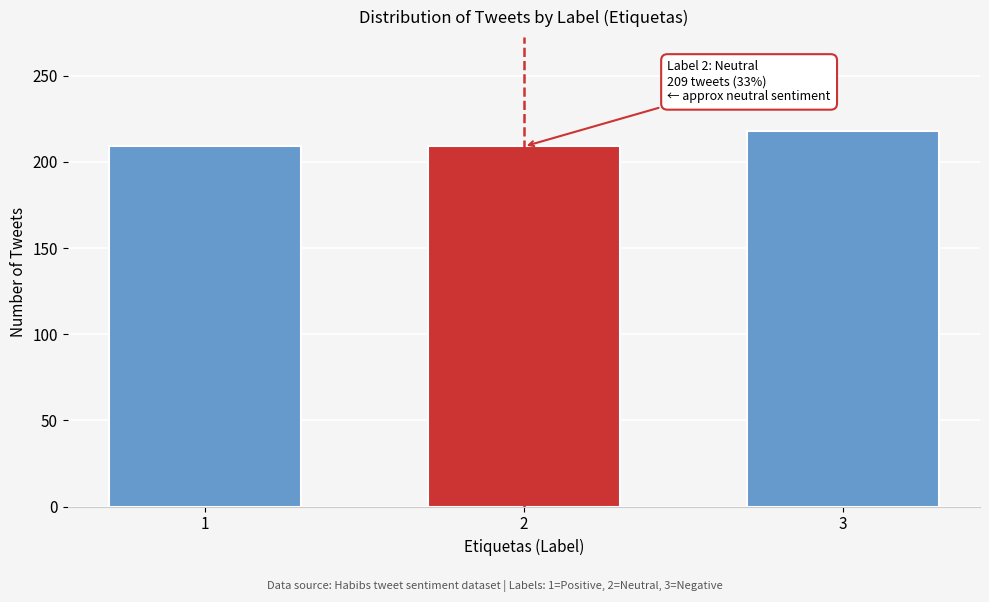

Reading left to right, list all the values displayed in this chart.

1=209	2=209	3=218